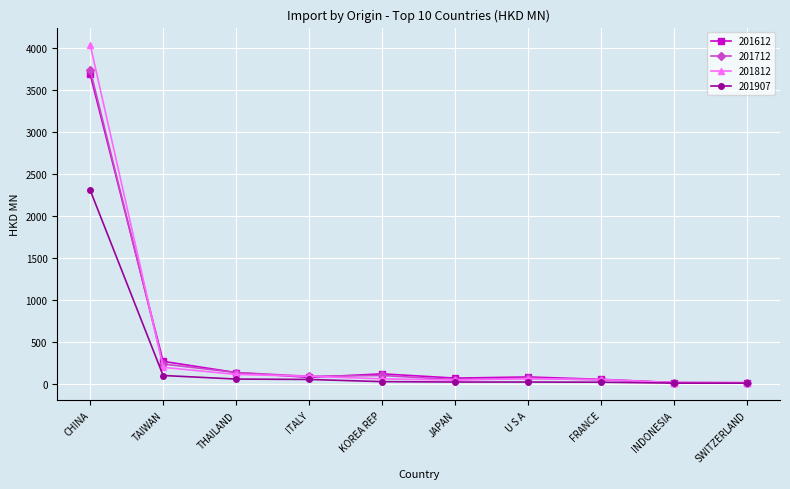

What is the greatest value displayed?

4043.3